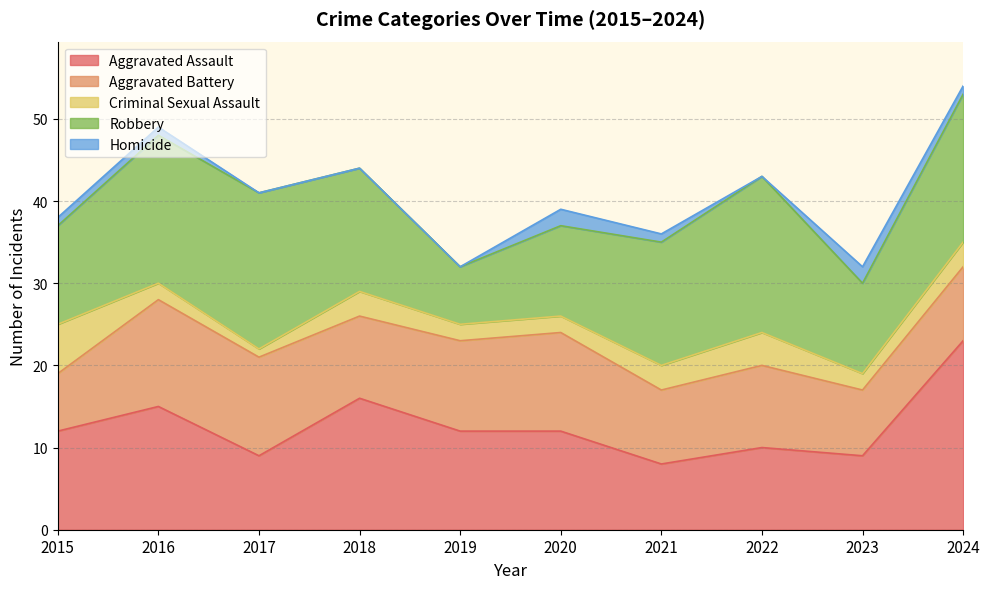

Rank the series at 2015 from highest to lowest value.

Aggravated Assault, Robbery, Aggravated Battery, Criminal Sexual Assault, Homicide